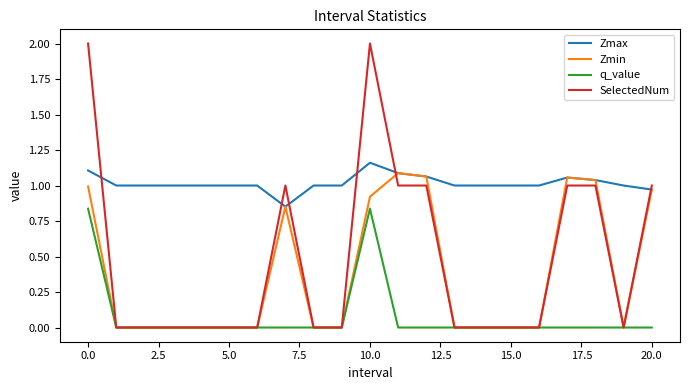

Which series has the widest spread of values?

SelectedNum